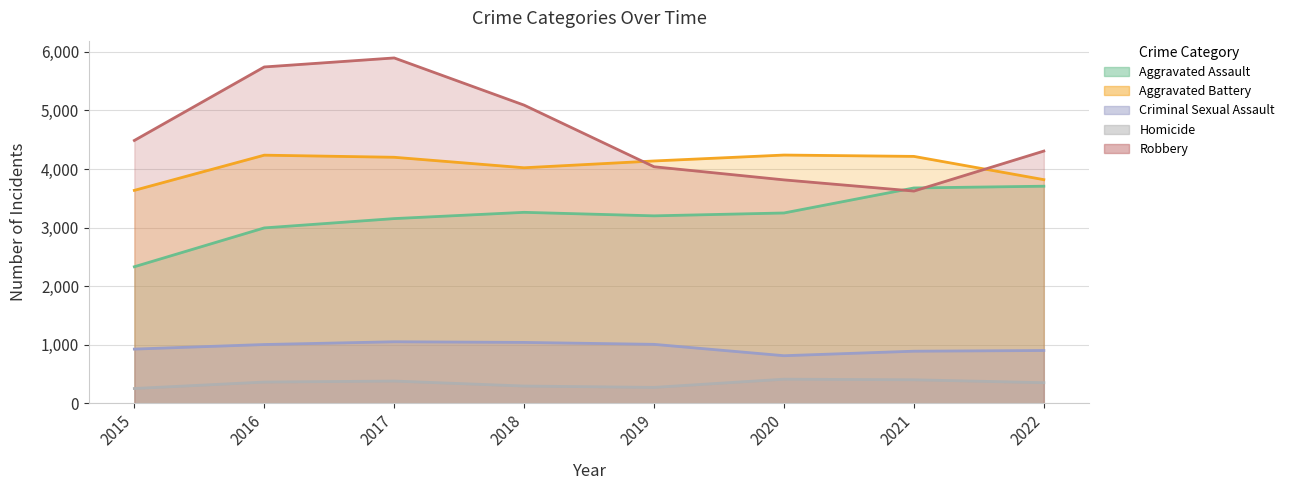

Where is Homicide nearest to the value 332?

2022